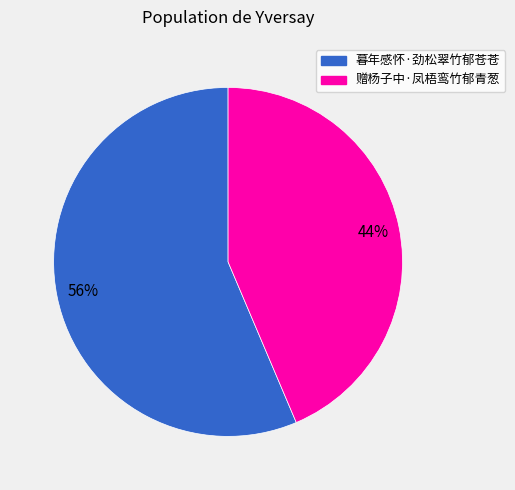

Rank the categories by value from highest to lowest.

暮年感怀·劲松翠竹郁苍苍, 赠杨子中·凤梧鸾竹郁青葱